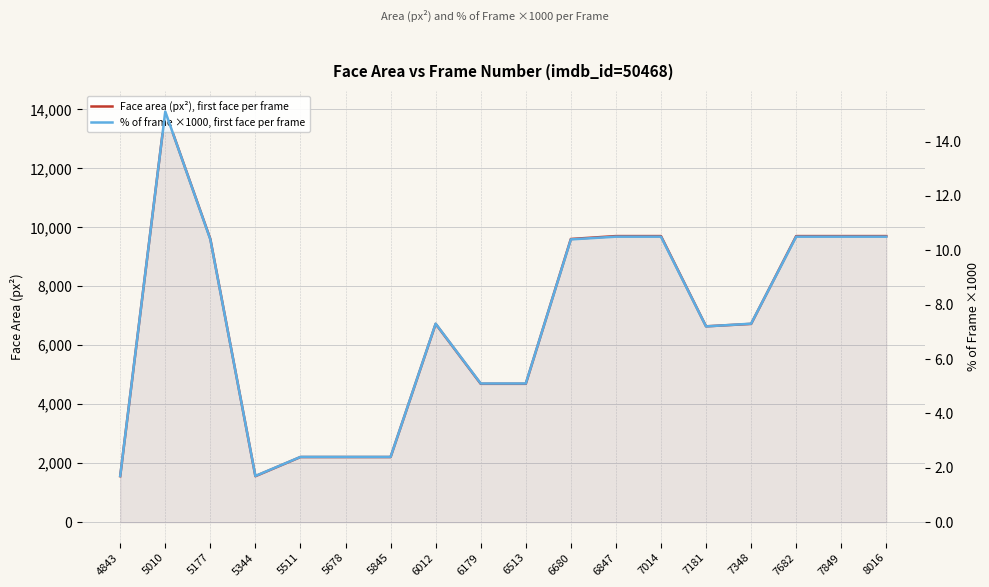

At which label is Face area (px²), first face per frame closest to 7742?

6012